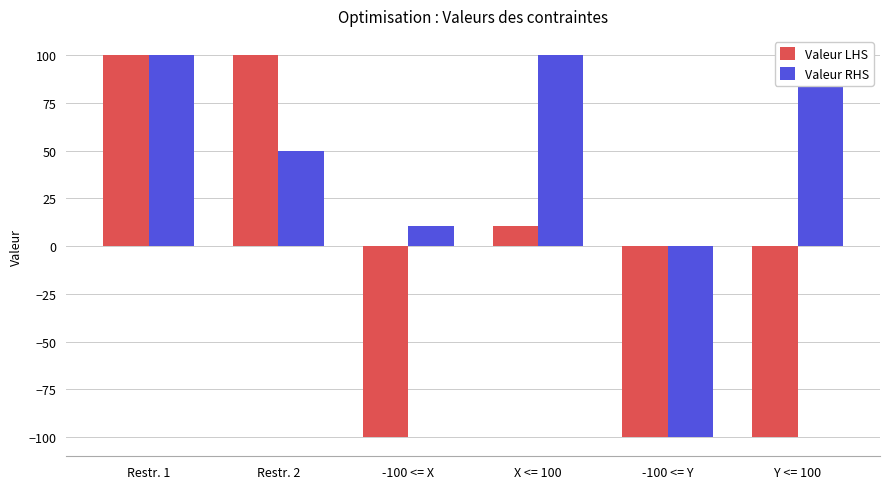

Which category has the lowest value across all series?

-100 <= X